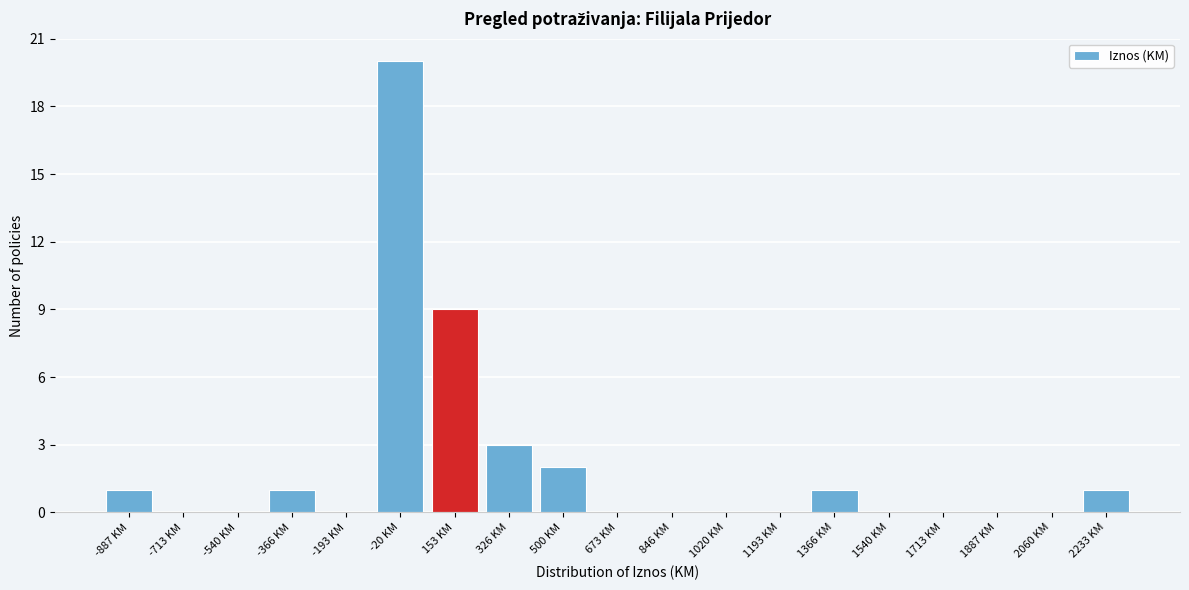

Reading left to right, list all the values displayed in this chart.

-887 KM=1	-713 KM=0	-540 KM=0	-366 KM=1	-193 KM=0	-20 KM=20	153 KM=9	326 KM=3	500 KM=2	673 KM=0	846 KM=0	1020 KM=0	1193 KM=0	1366 KM=1	1540 KM=0	1713 KM=0	1887 KM=0	2060 KM=0	2233 KM=1